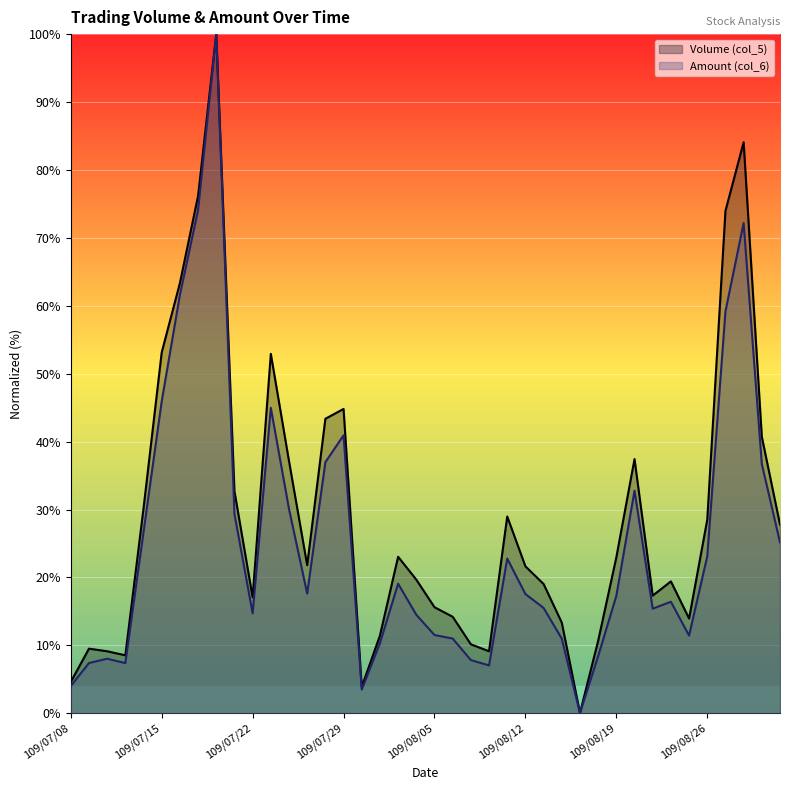

How many data points in Amount (col_6) are above 17?

21